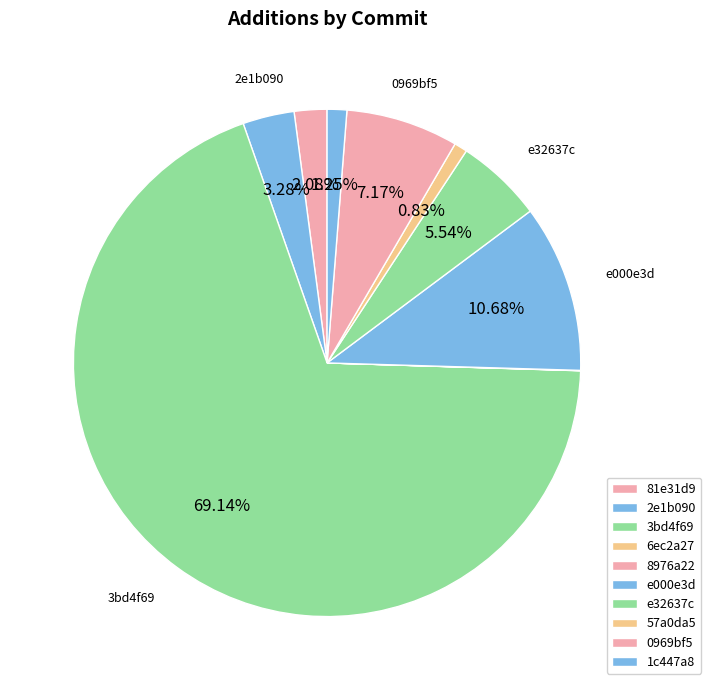

What portion of the pie excludes 2e1b090?

96.7%